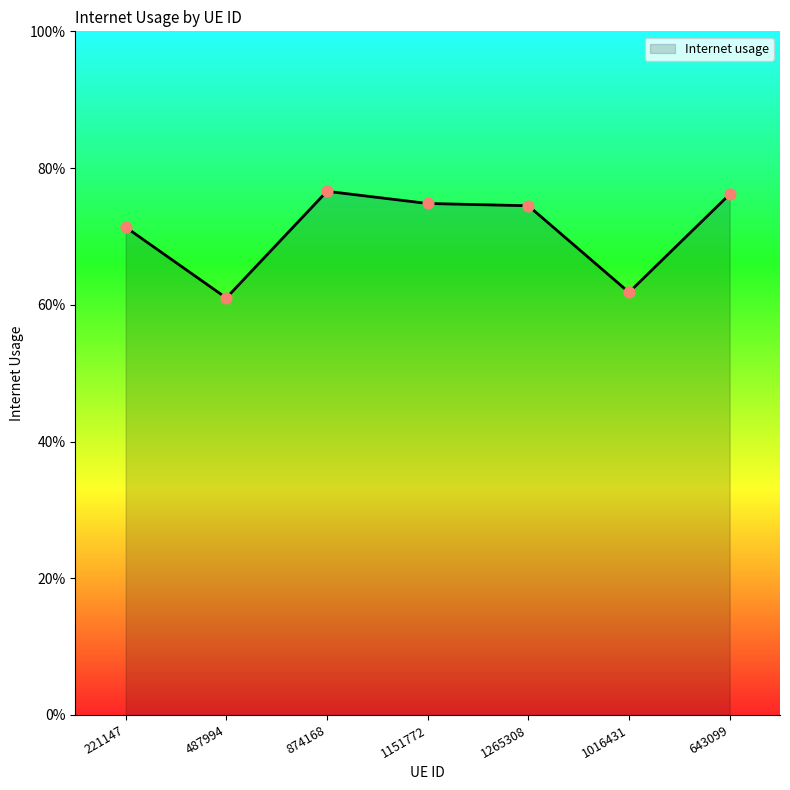

Between 874168 and 1151772, which is larger?

874168